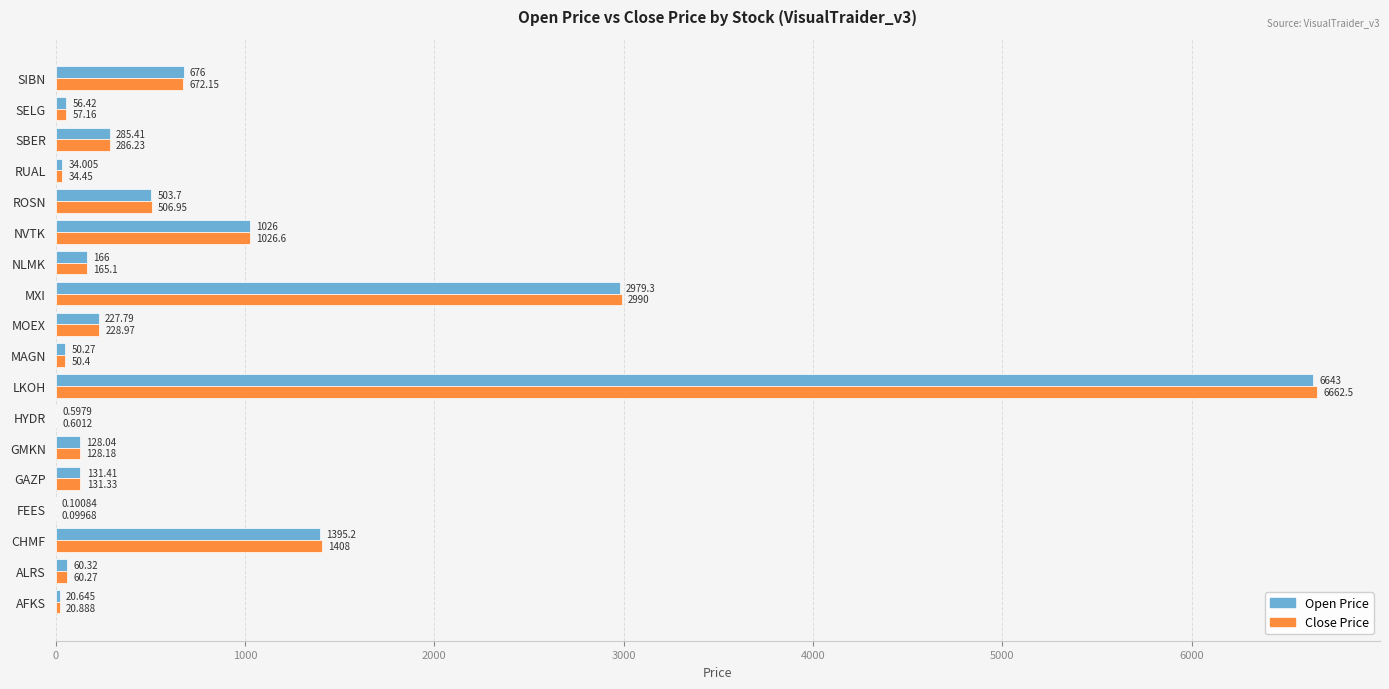

What is the highest value of the Open Price series?

6643.0